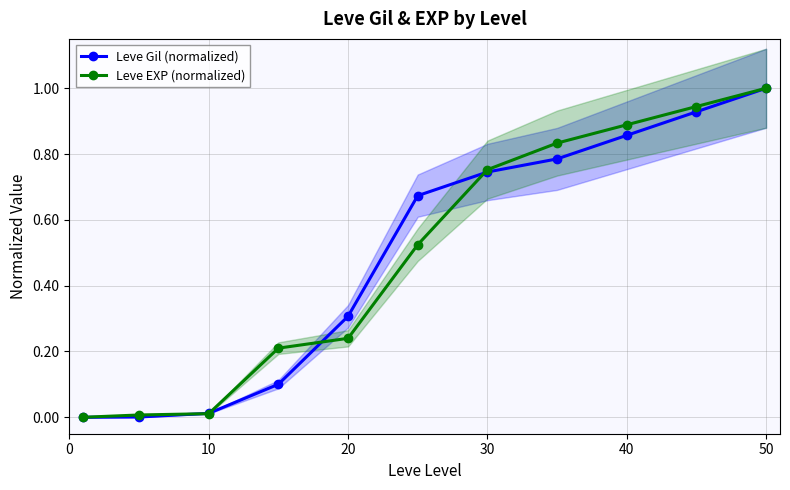

Is it true that Leve Gil (normalized) equals 0.7 at 50?

False